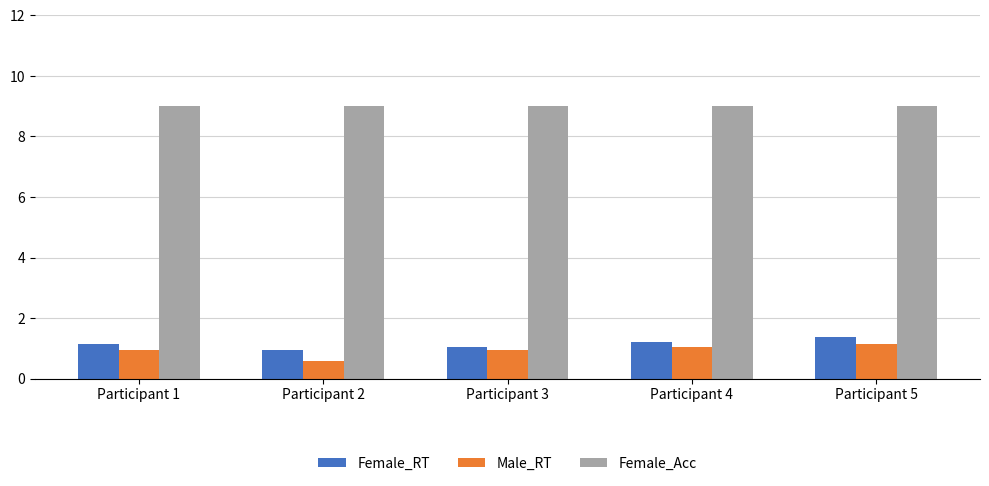

At which category does the chart reach its minimum across all series?

Participant 2